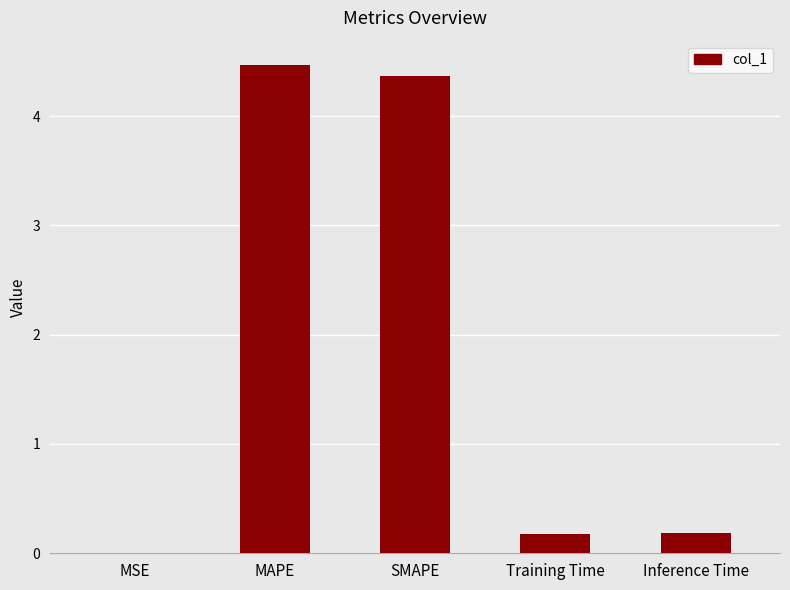

True or false: the data shows 0.2 at Training Time.

True